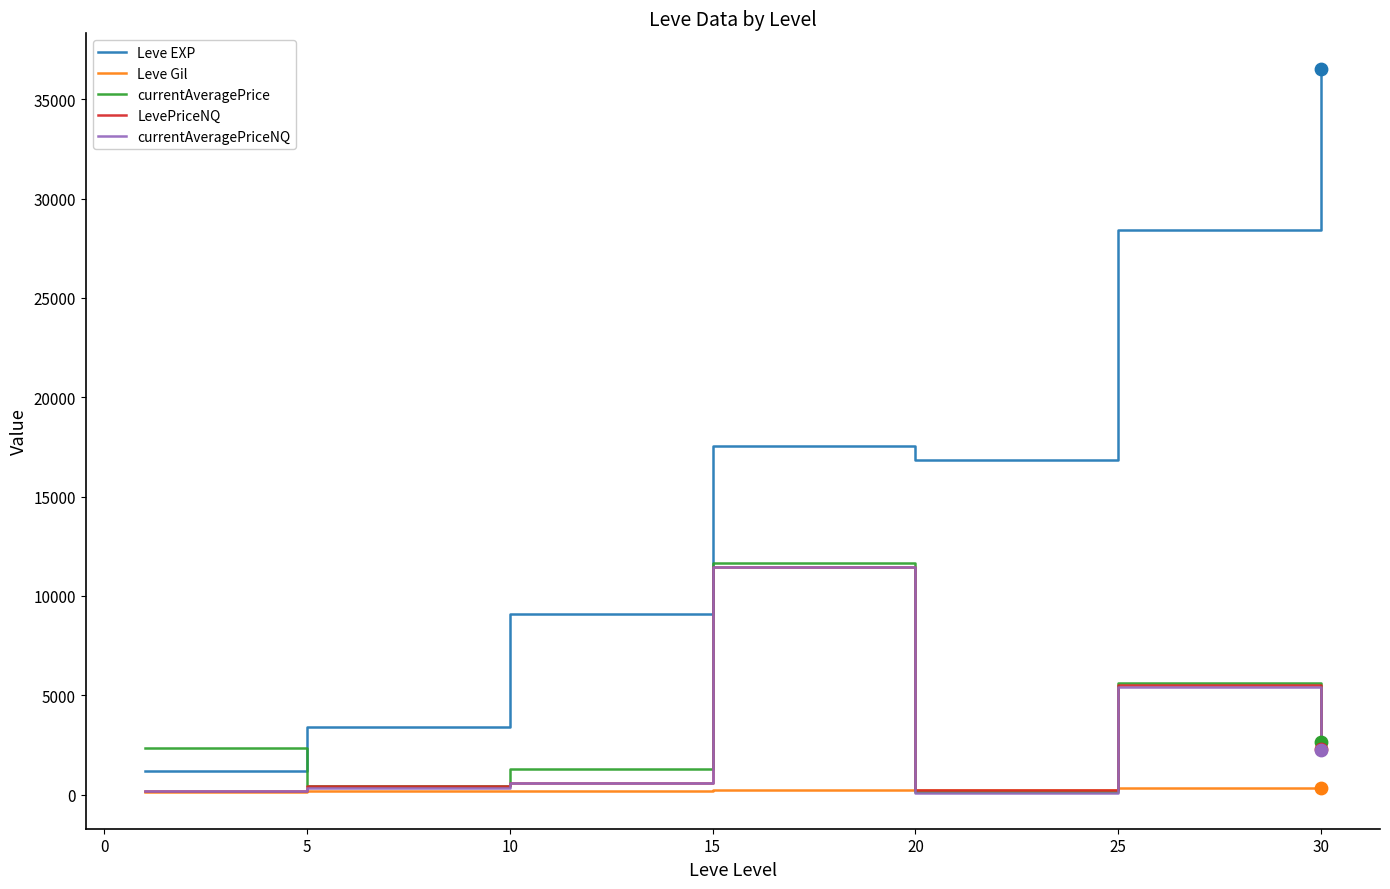

Which series has the largest total across all categories?

Leve EXP